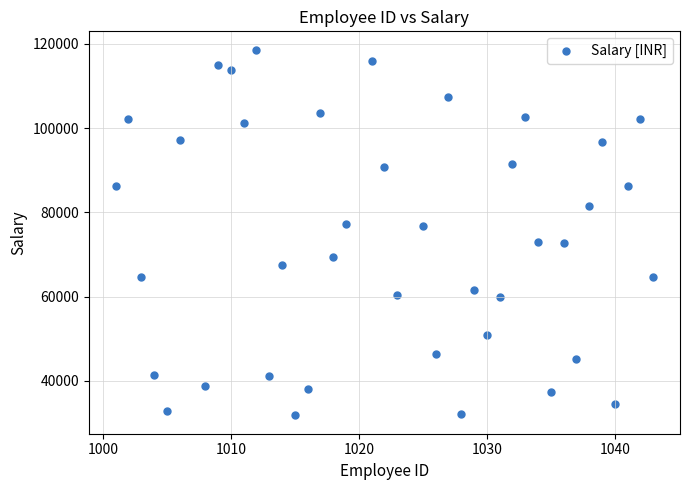

What is the range of Y values (max minus min)?

86812